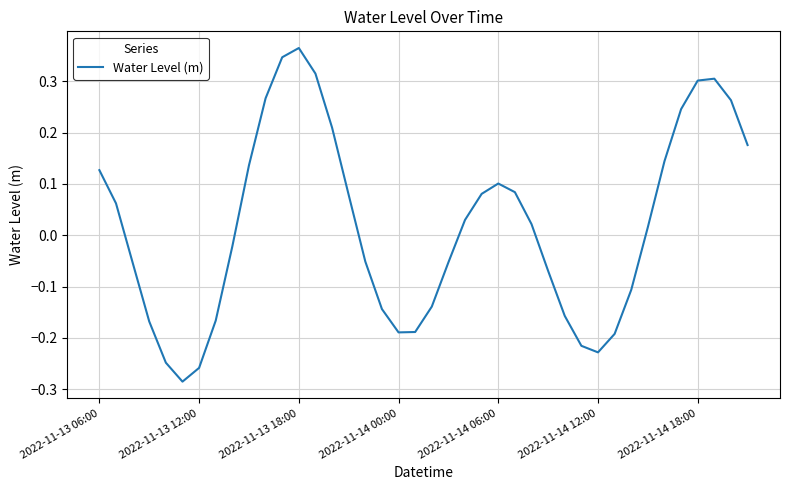

What is the difference between the maximum and minimum values?

0.7